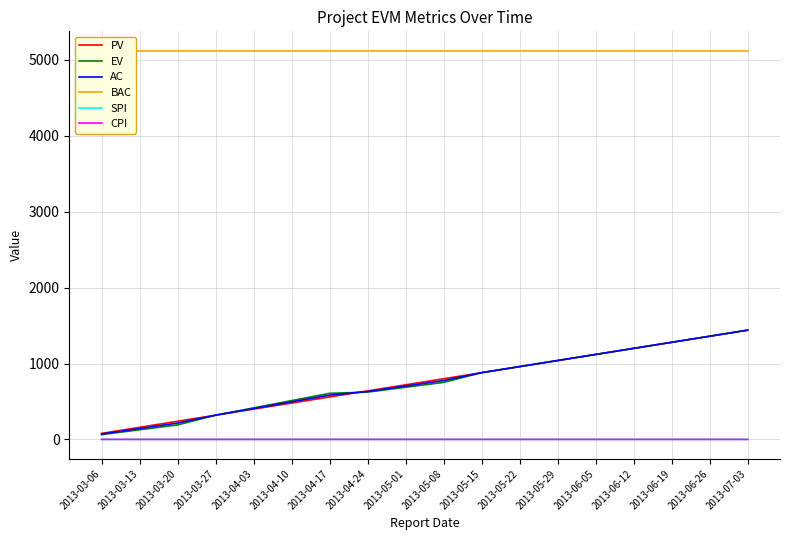

What is the difference between the maximum and second lowest values in the AC series?

1296.0